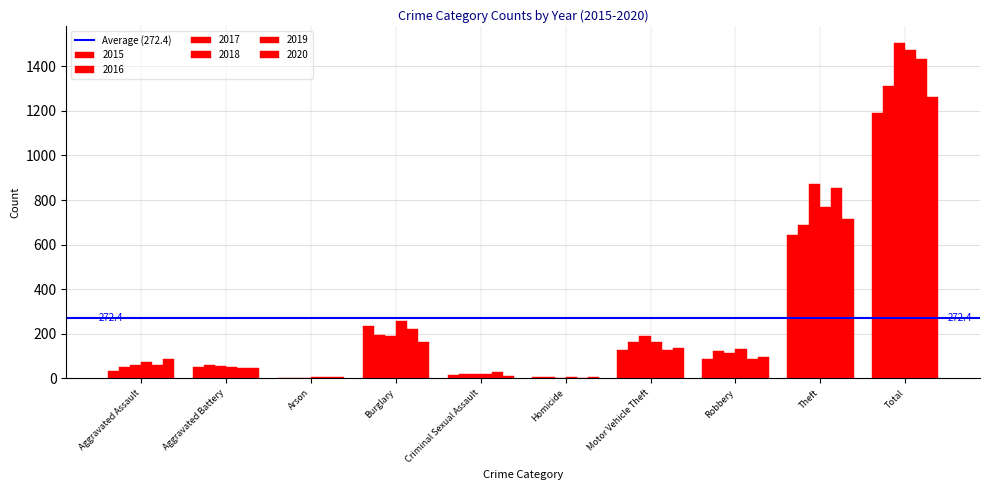

How many distinct data groups are displayed?

6